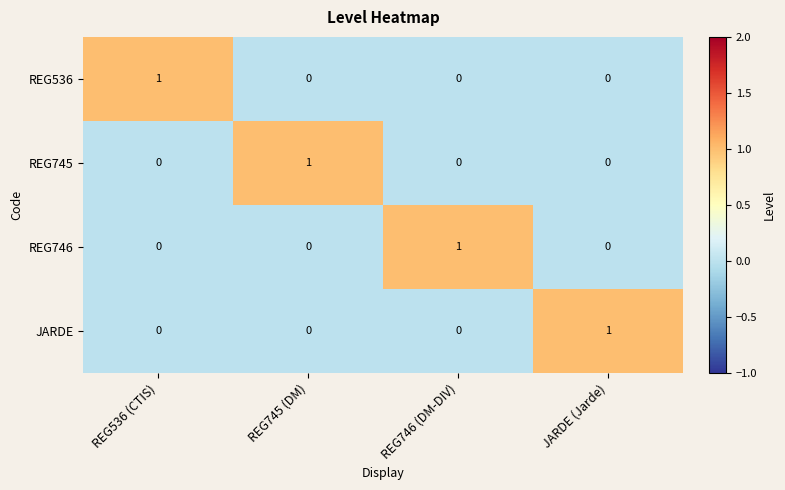

What is the total value across all series at JARDE (Jarde)?

1